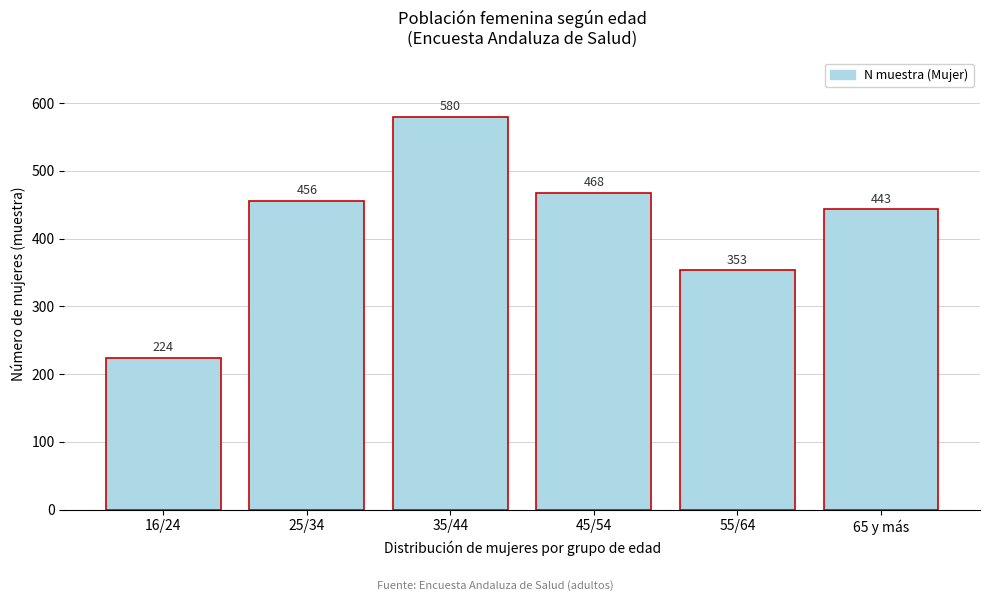

Reading left to right, extract all data points from this chart.

16/24=224	25/34=456	35/44=580	45/54=468	55/64=353	65 y más=443